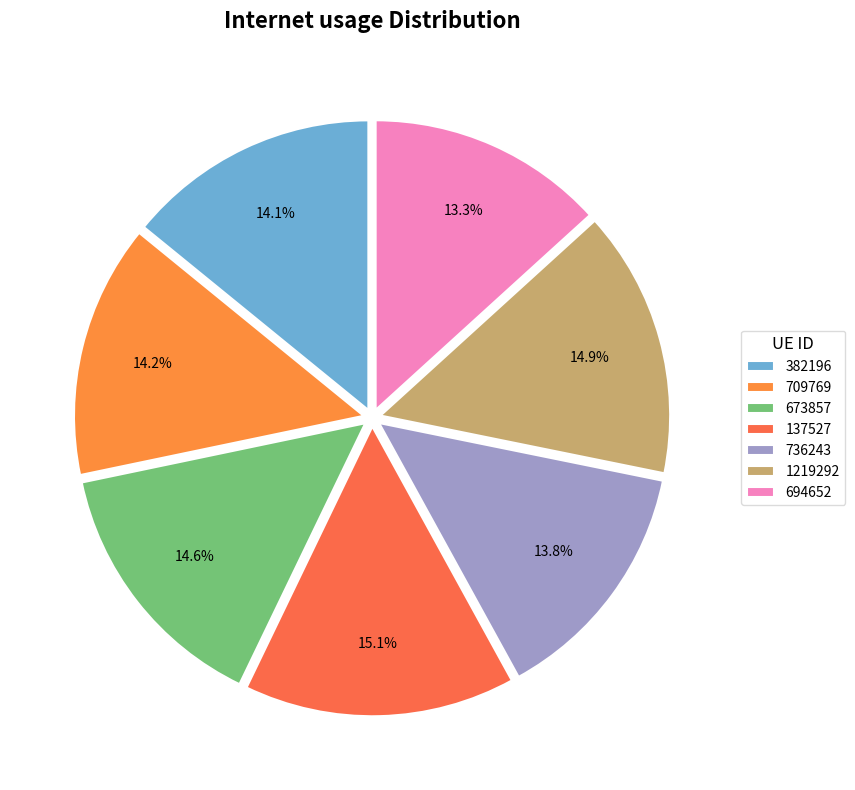

Is there any slice that represents more than half of the pie?

No